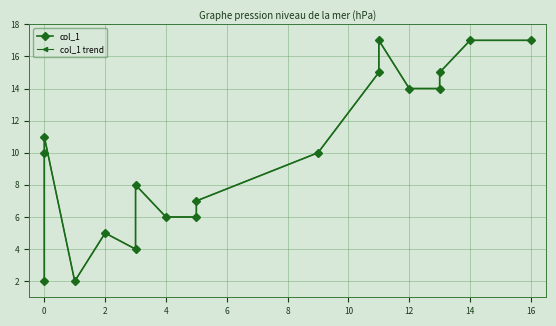

How many data points in col_1 are less than 10?

8